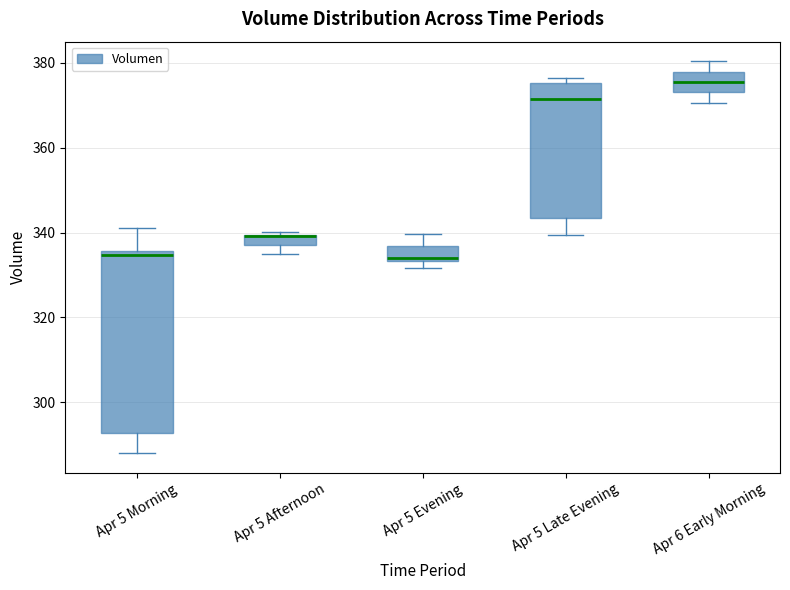

Where does the lower whisker of the box for Apr 5 Morning end on the y-axis? The values are not printed on the chart, so give them approximately, as read against the axis.

288